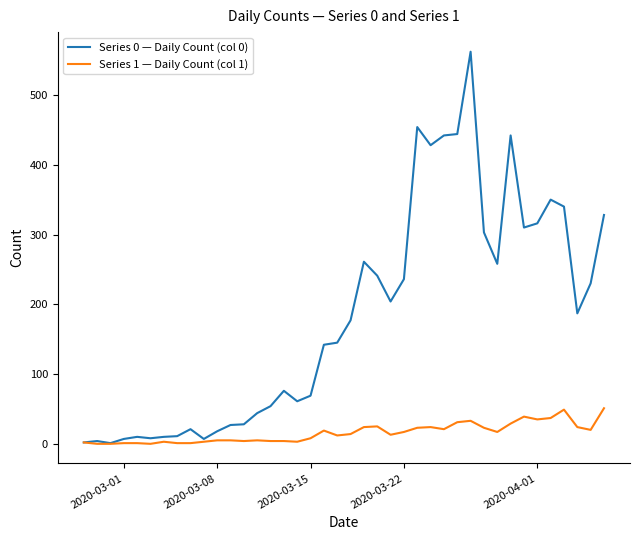

Which series has the largest range (max minus min)?

Series 0 — Daily Count (col 0)